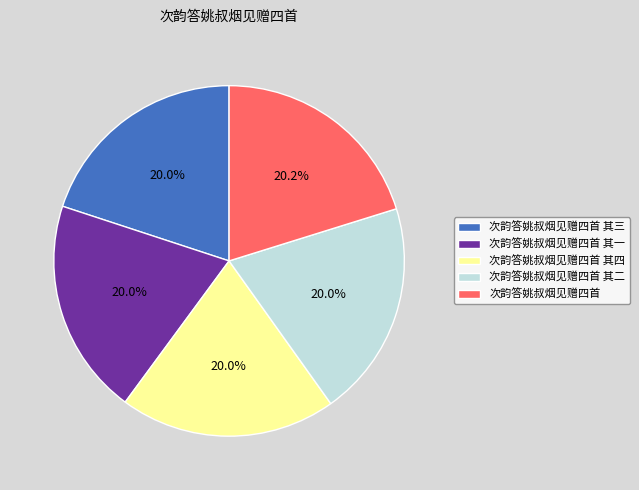

What percentage is the 次韵答姚叔烟见赠四首 其一 slice, to the nearest percent?

20%